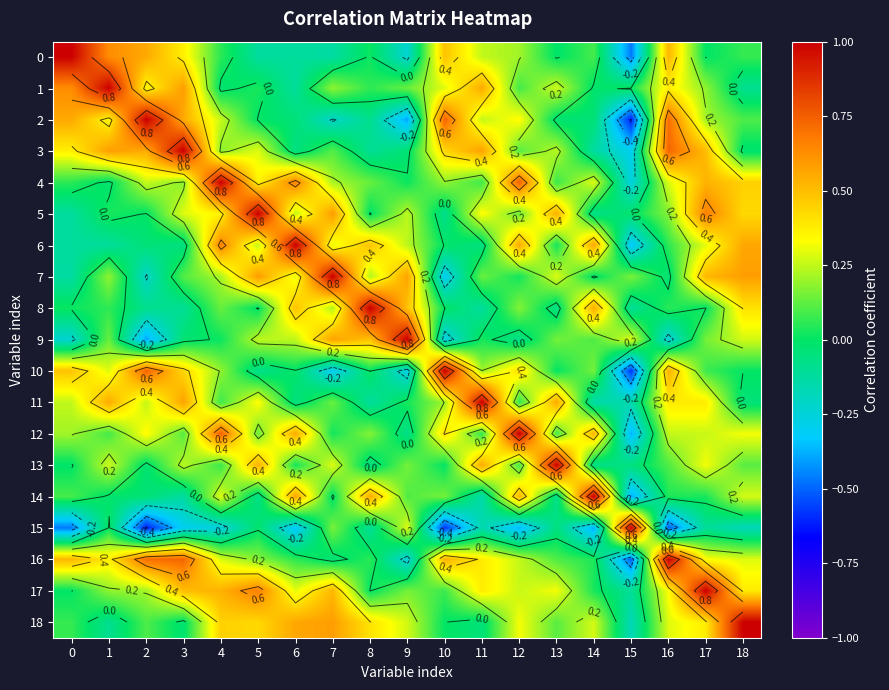

Count the number of data series in this chart.

19